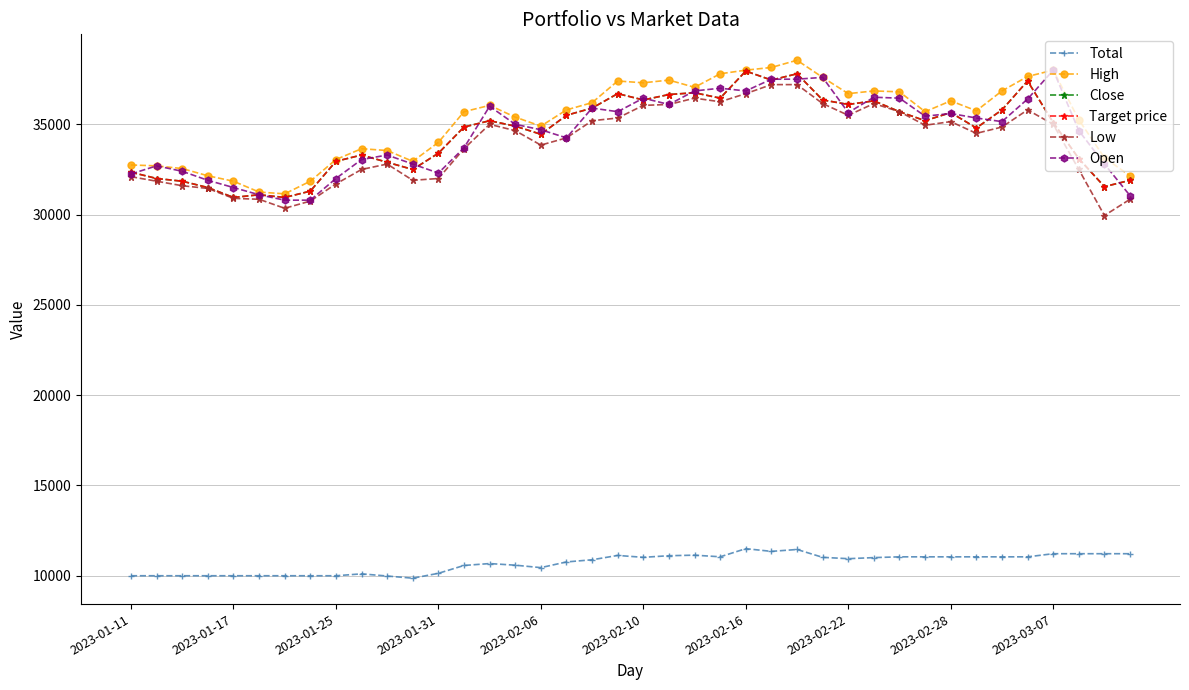

In Close, how many points are higher than both neighbors (excluding endpoints)?

10